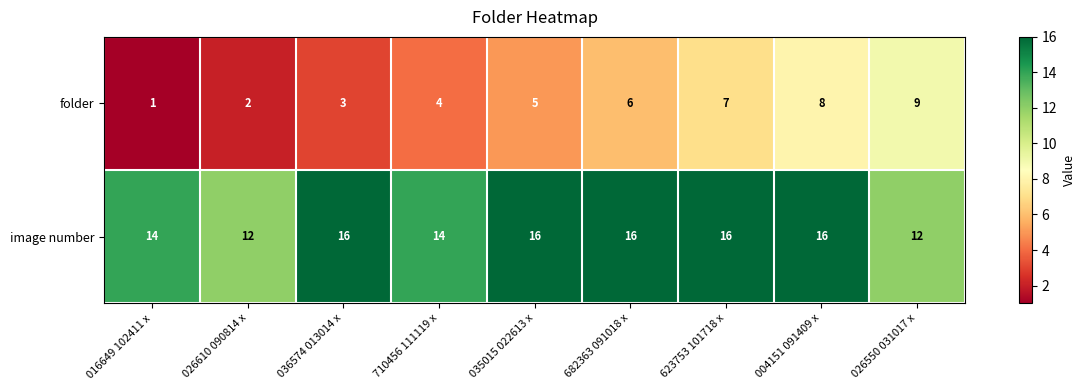

At how many categories does at least one series exceed 4?

9